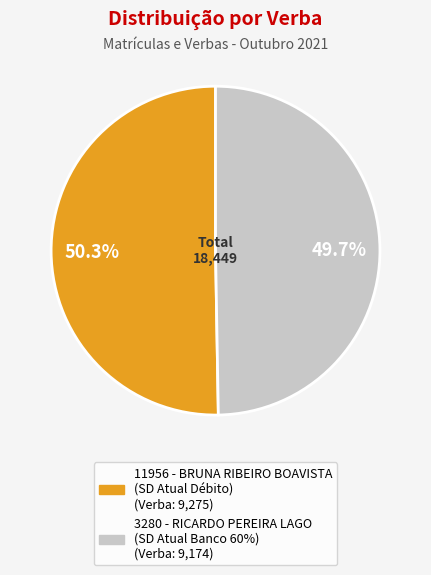

What portion of the pie excludes 11956 - BRUNA RIBEIRO BOAVISTA (SD Atual Débito)?

49.7%